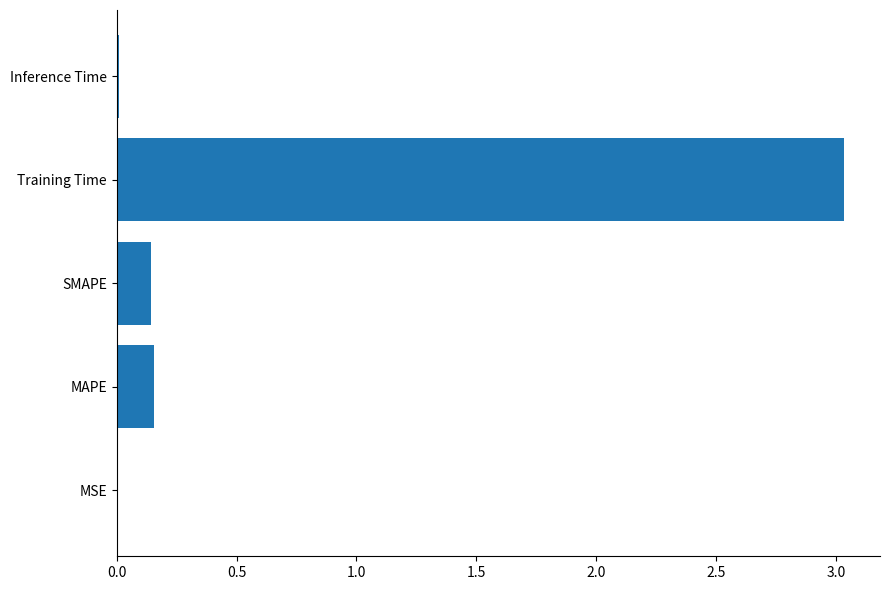

True or false: the data shows 0.3 at SMAPE.

False